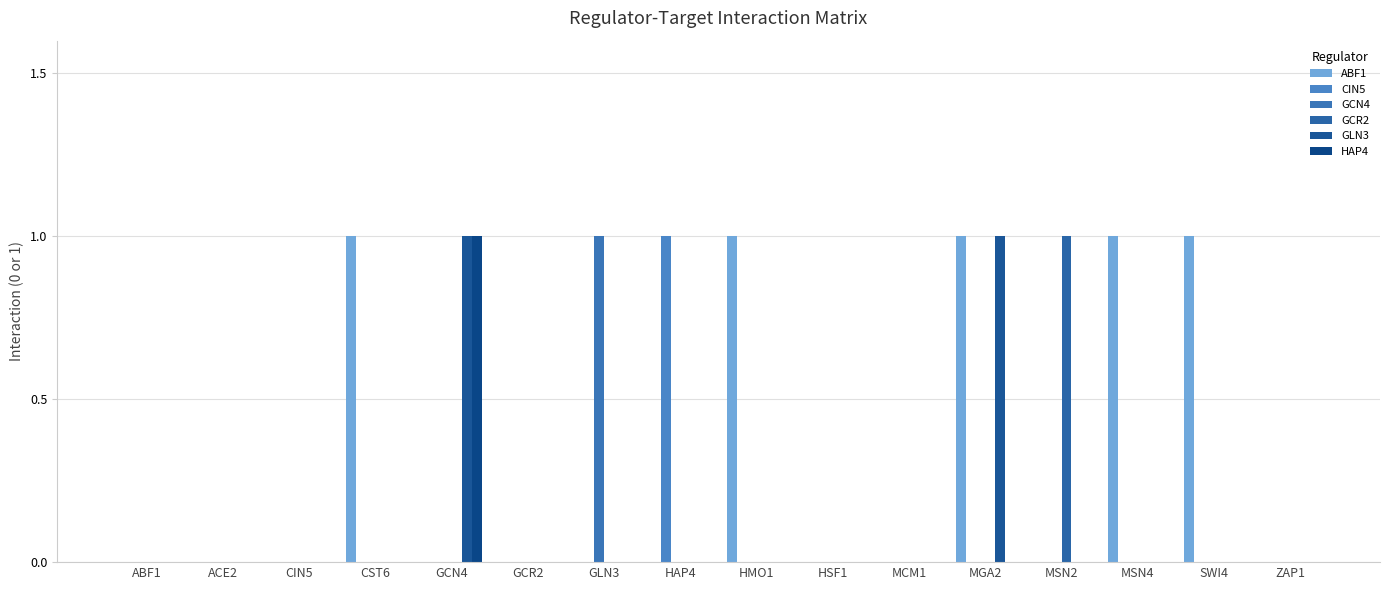

At which label does CIN5 reach its minimum?

ABF1